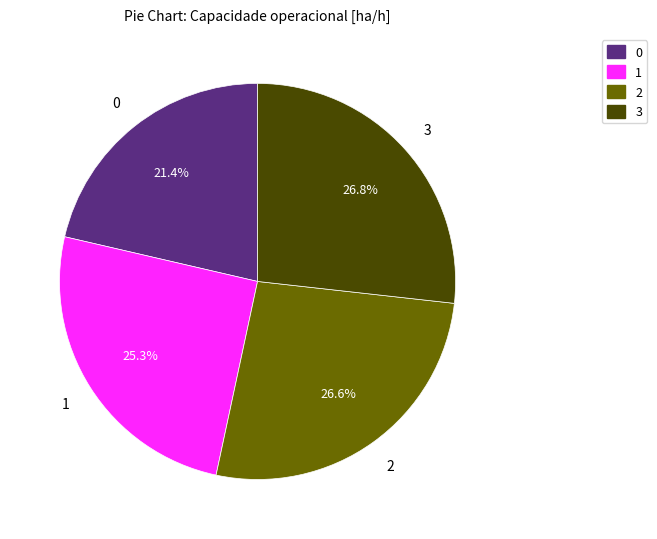

Is the sum of 2 and 1 greater than half?

Yes